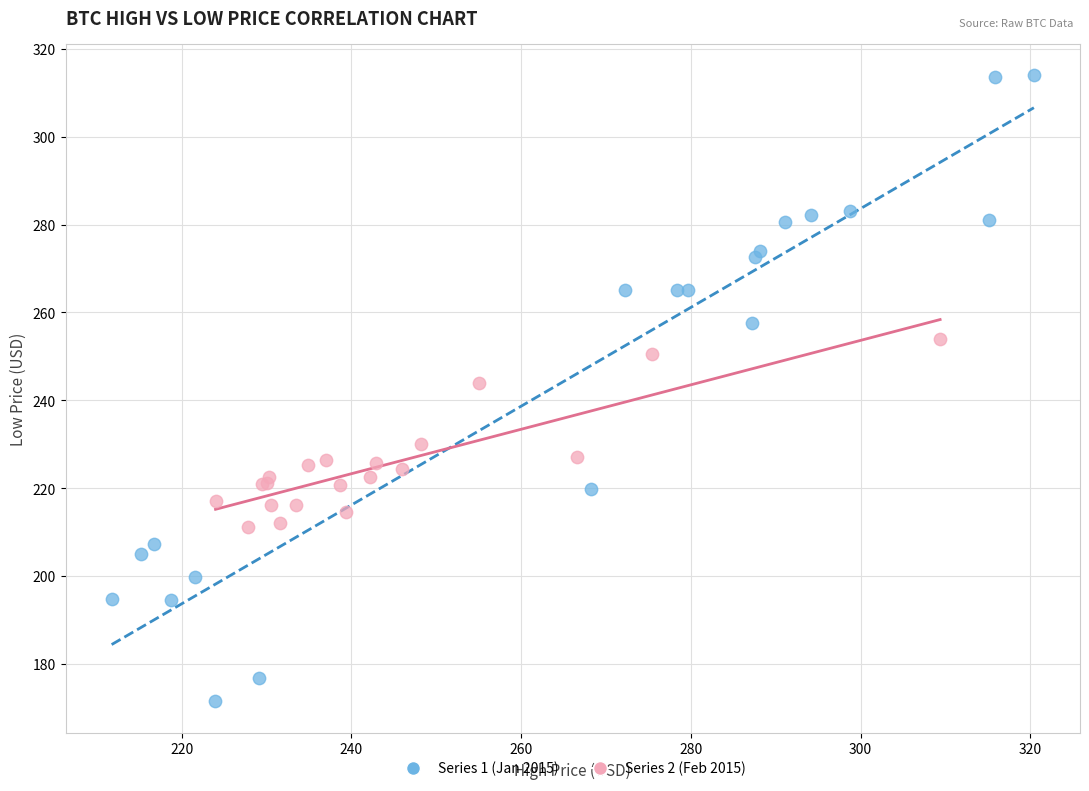

Which series contains the highest Y value?

Series 1 (Jan 2015)